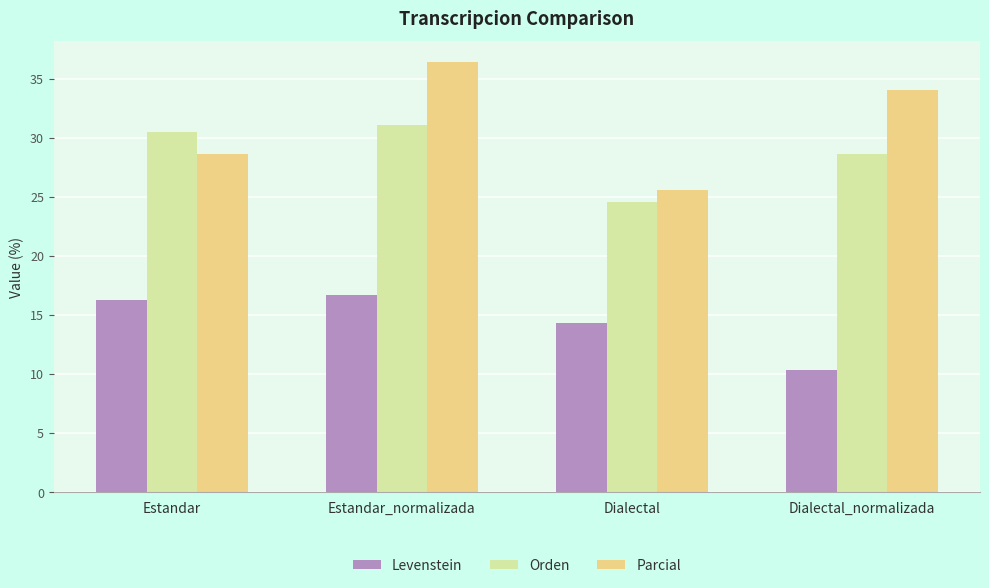

What are all the series names shown in the legend?

Levenstein, Orden, Parcial